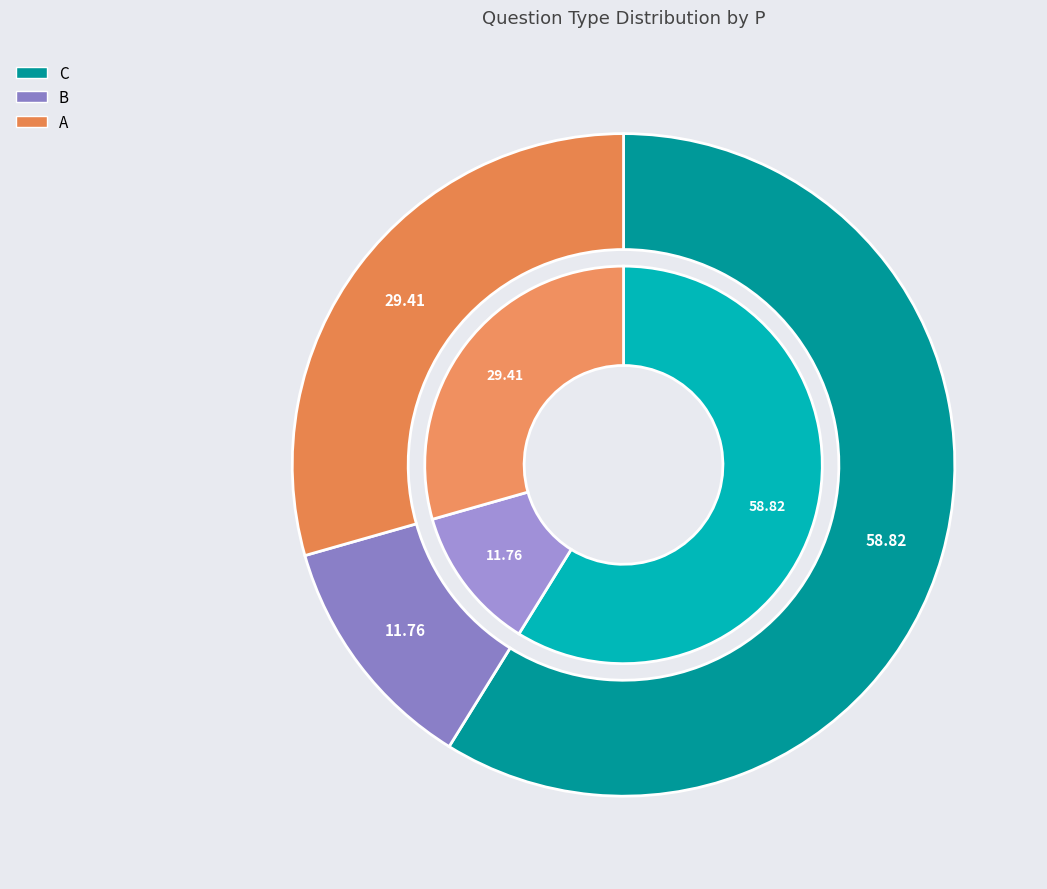

To the nearest percent, what portion does B represent?

12%